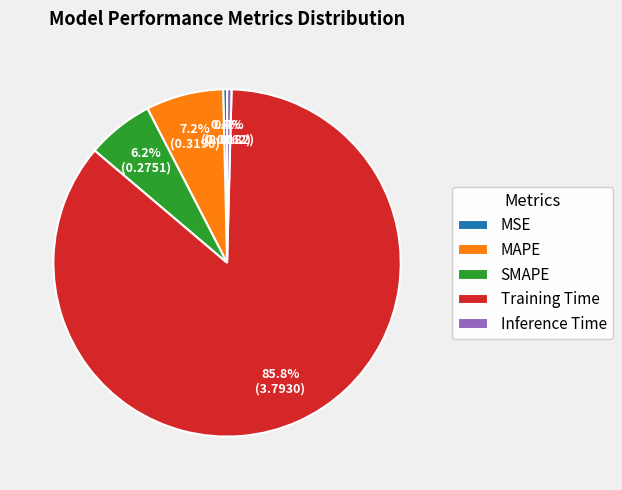

What percentage is the MAPE slice, to the nearest percent?

7%